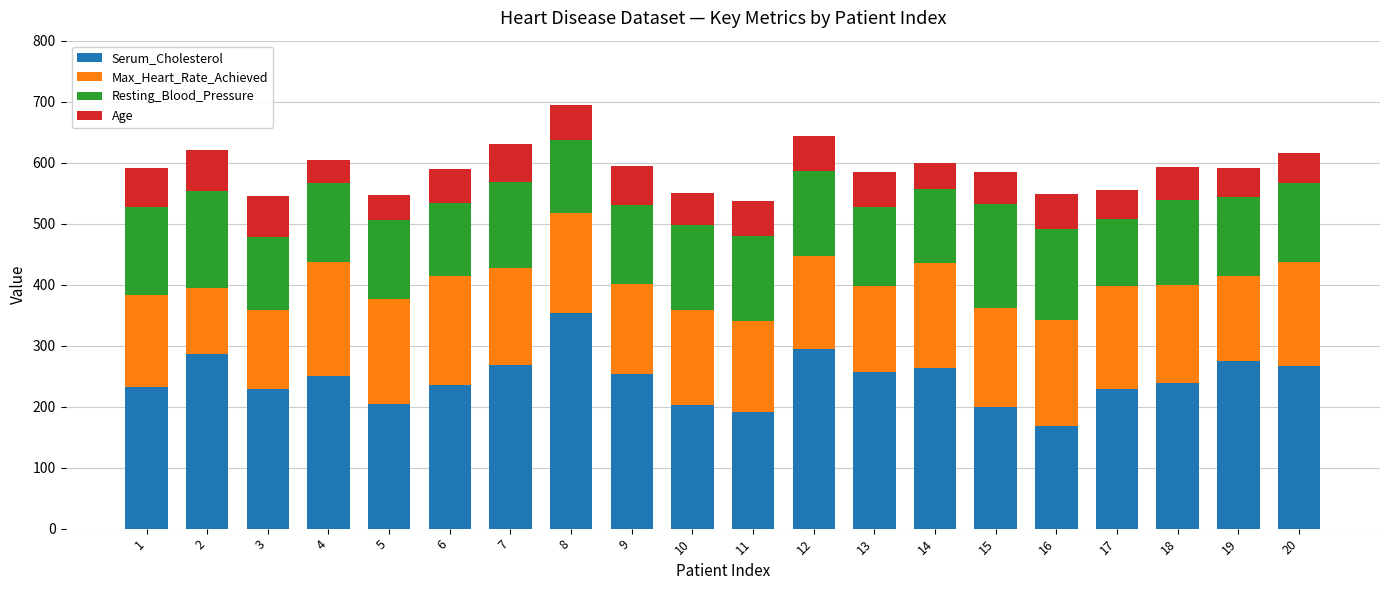

Is it true that Serum_Cholesterol equals 266 at 20?

True